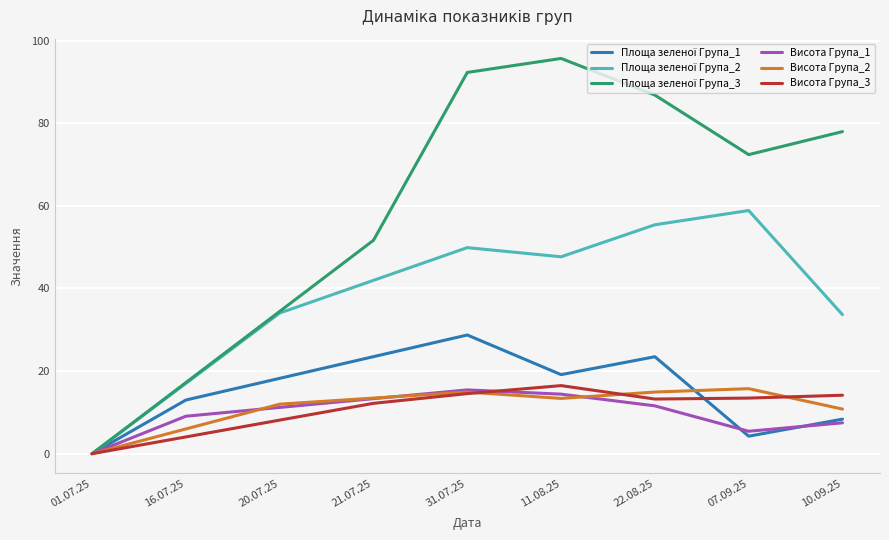

Which category has the highest value across all series?

11.08.25